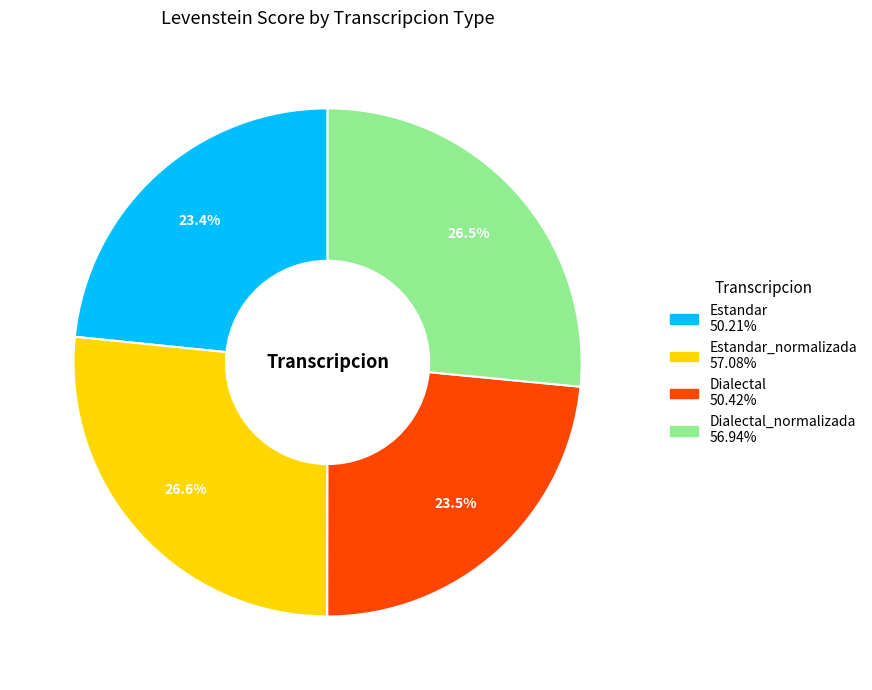

Is there a majority slice in this chart?

No